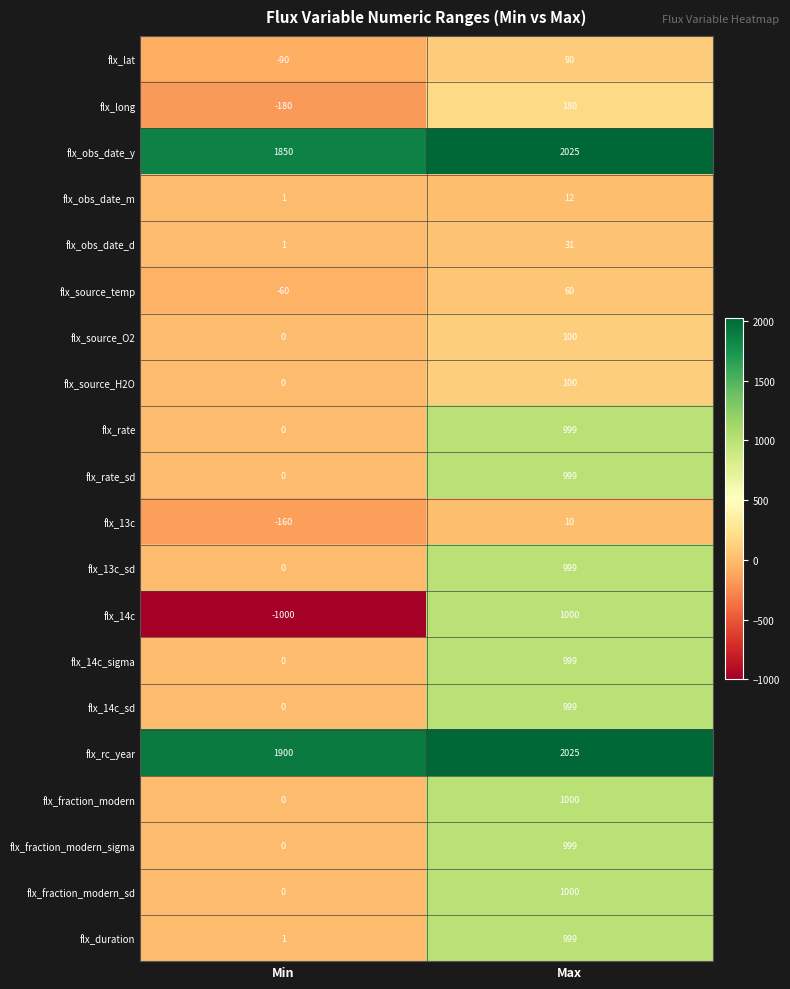

Which series has the largest range (max minus min)?

flx_14c